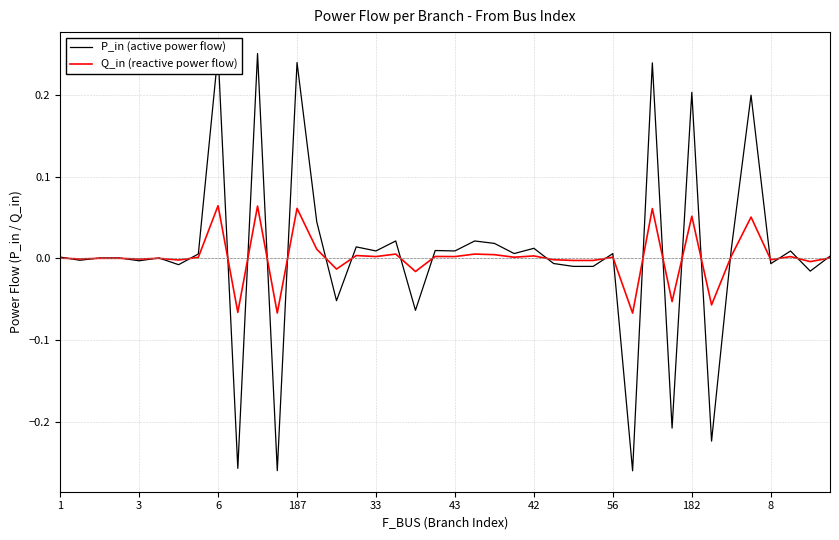

What is the greatest value displayed?

0.3